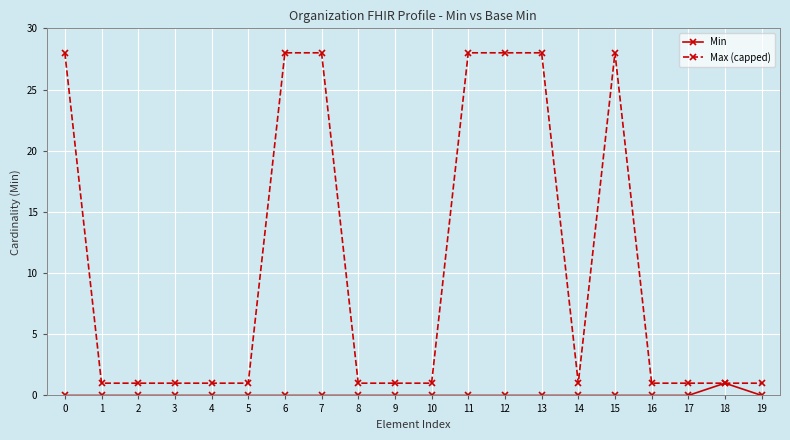

List the series in order of their overall mean, highest first.

Max (capped), Min